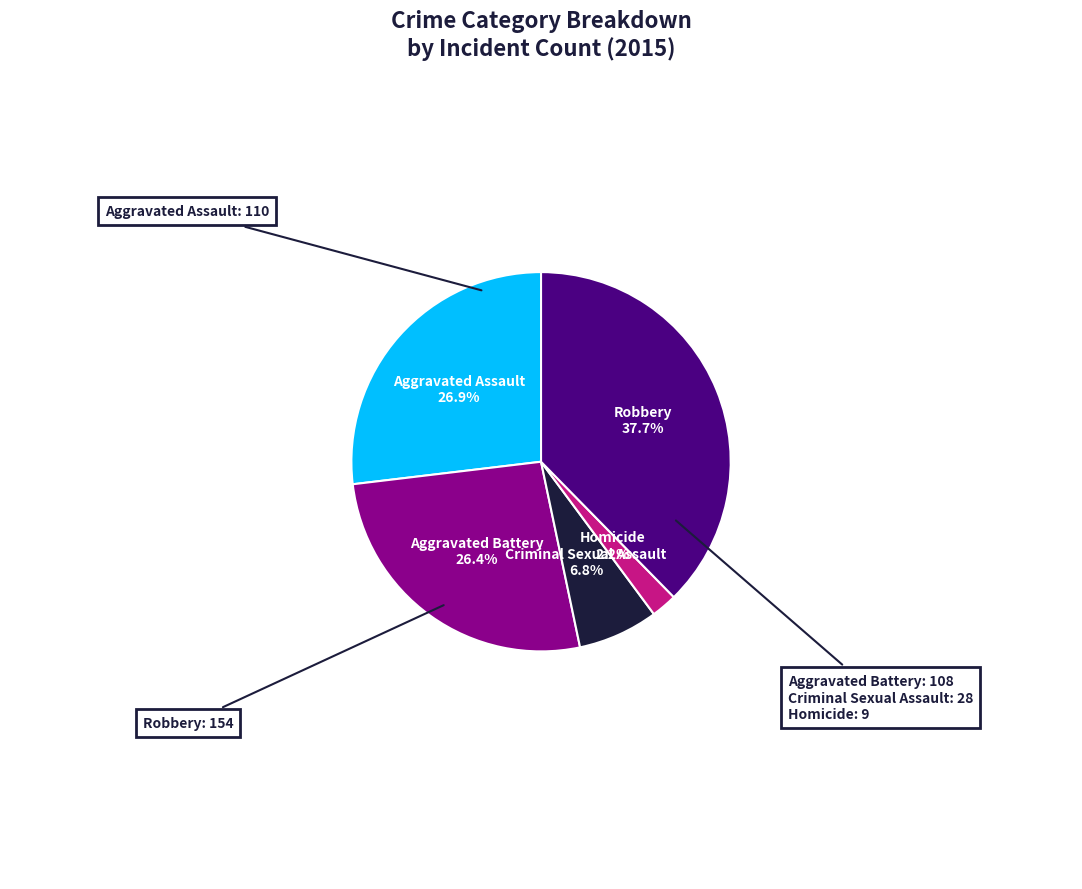

Is there any slice that represents more than half of the pie?

No